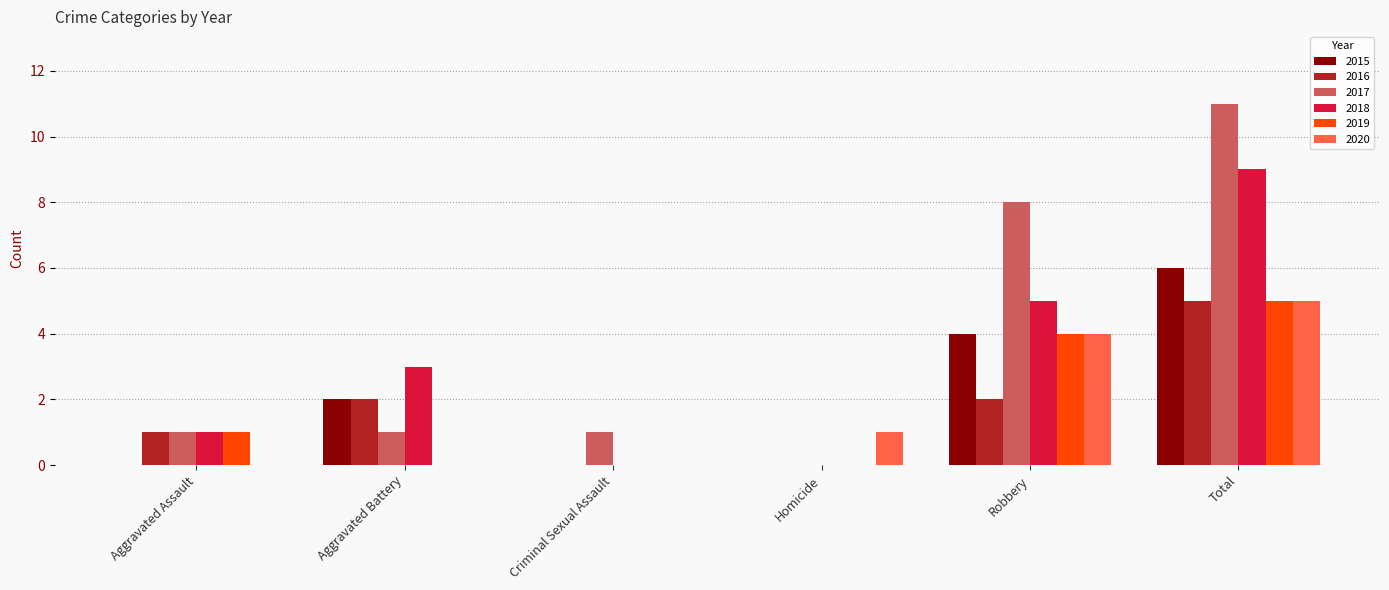

Reading left to right, list all the values displayed in this chart.

2015: 0	2	0	0	4	6
2016: 1	2	0	0	2	5
2017: 1	1	1	0	8	11
2018: 1	3	0	0	5	9
2019: 1	0	0	0	4	5
2020: 0	0	0	1	4	5